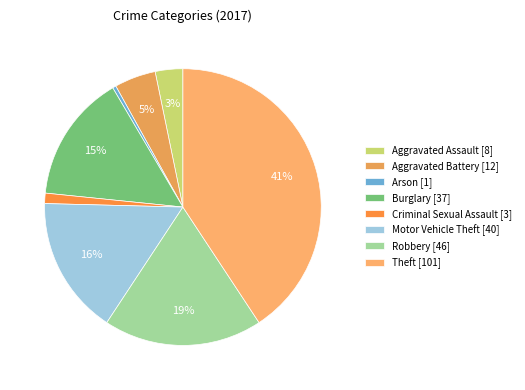

To the nearest percent, what is the combined percentage of Arson and Motor Vehicle Theft?

17%